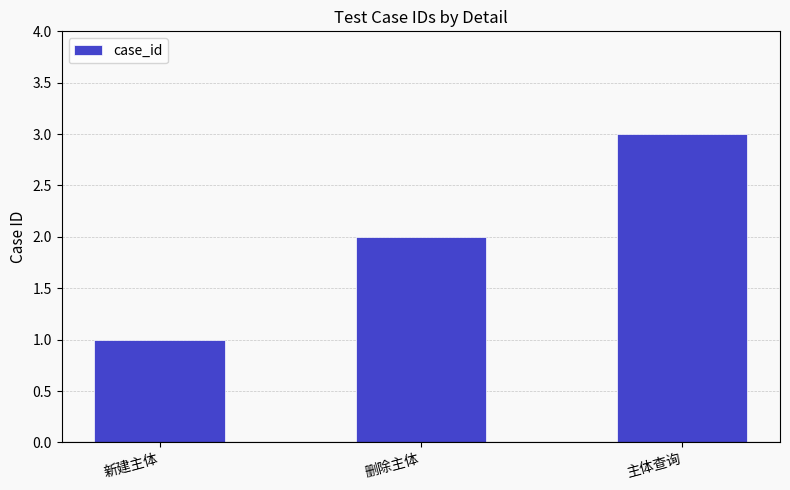

The value at 新建主体 is 1. True or false?

True